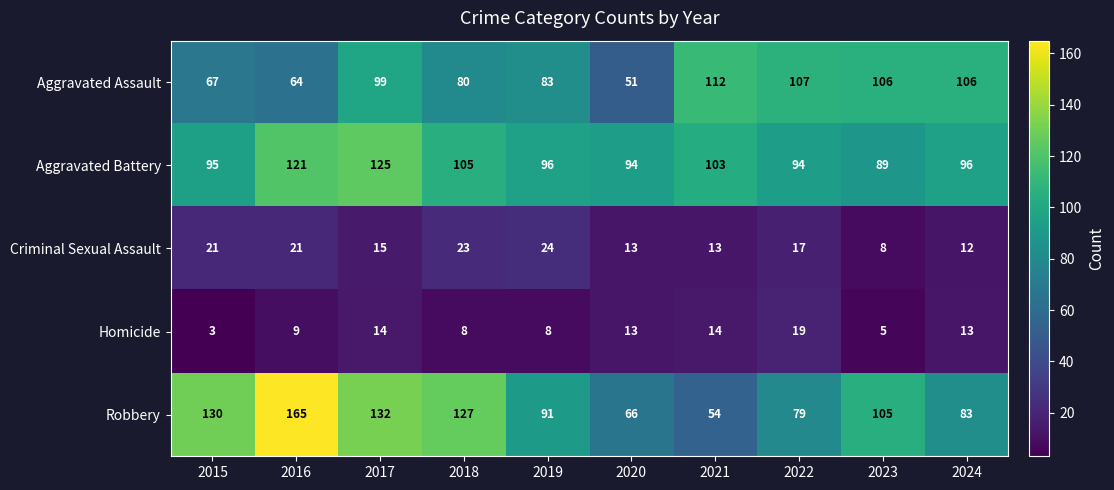

What is the difference between the second highest and second lowest values in the Aggravated Battery series?

27